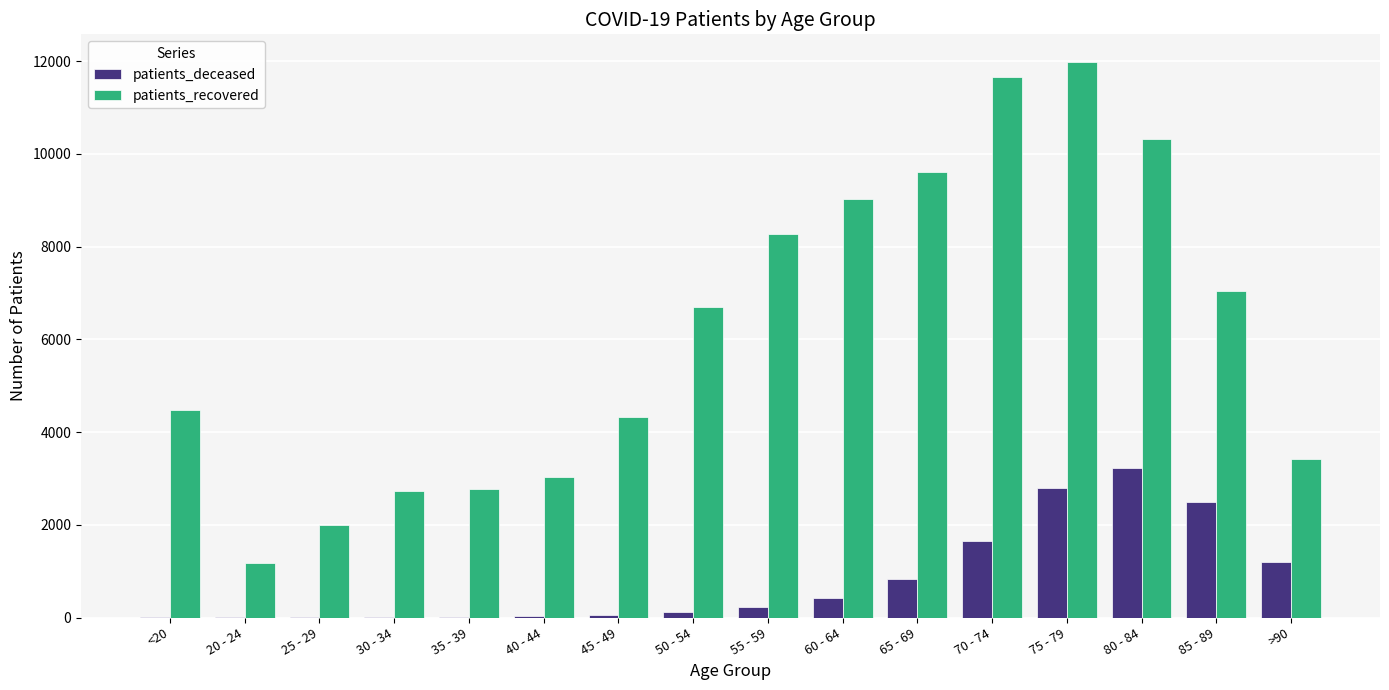

Which series changed the most between 40 - 44 and 65 - 69?

patients_recovered